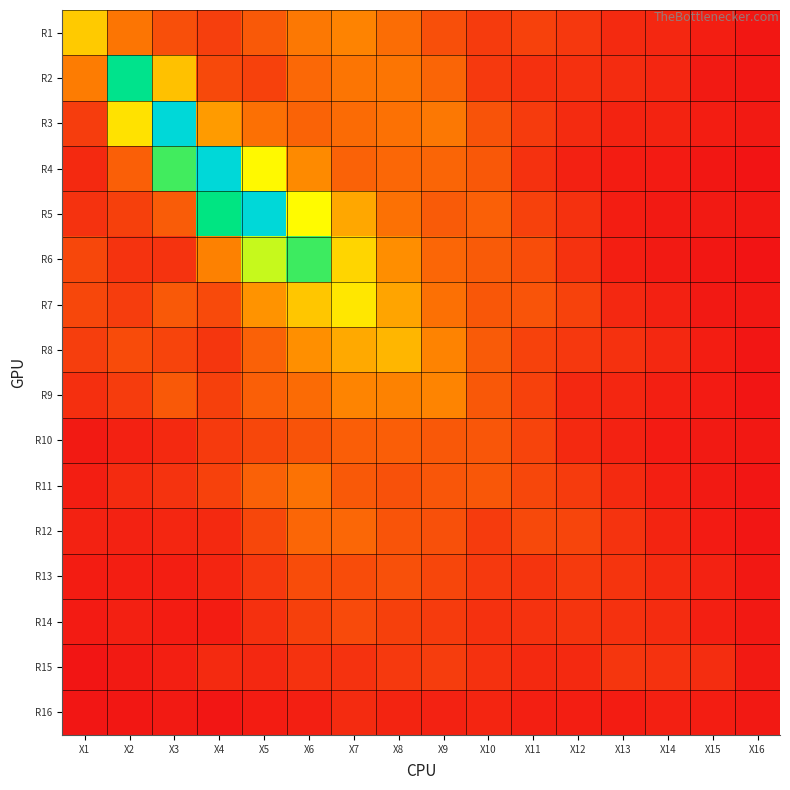

At which category is the sum across all series the highest?

X6